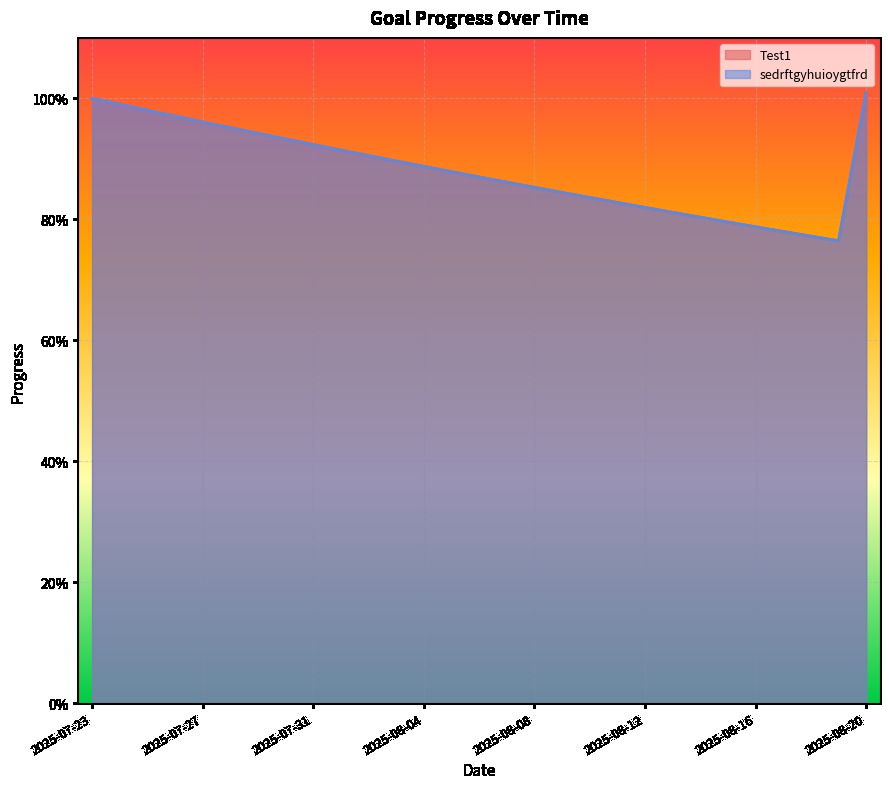

How many data points does each series have?

29